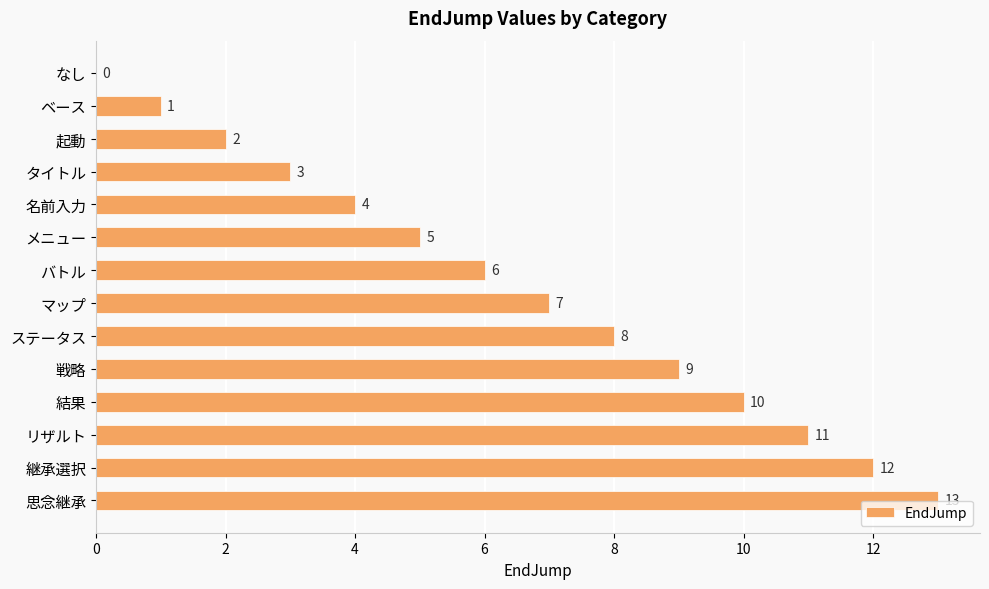

What is the change in value from 名前入力 to 戦略?

+5